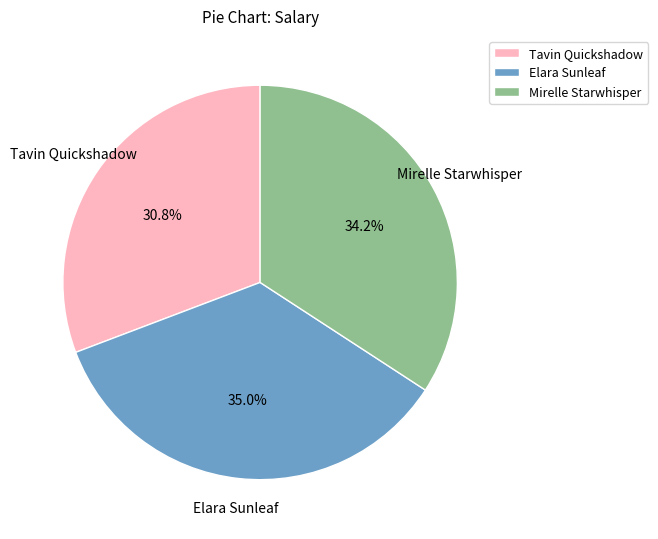

To the nearest percent, what is the difference between the Tavin Quickshadow and Mirelle Starwhisper slice percentages?

3%